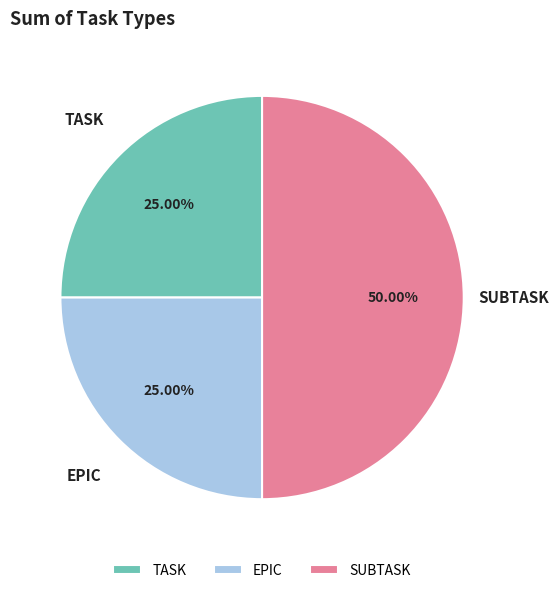

Which category has the biggest portion of the pie?

SUBTASK